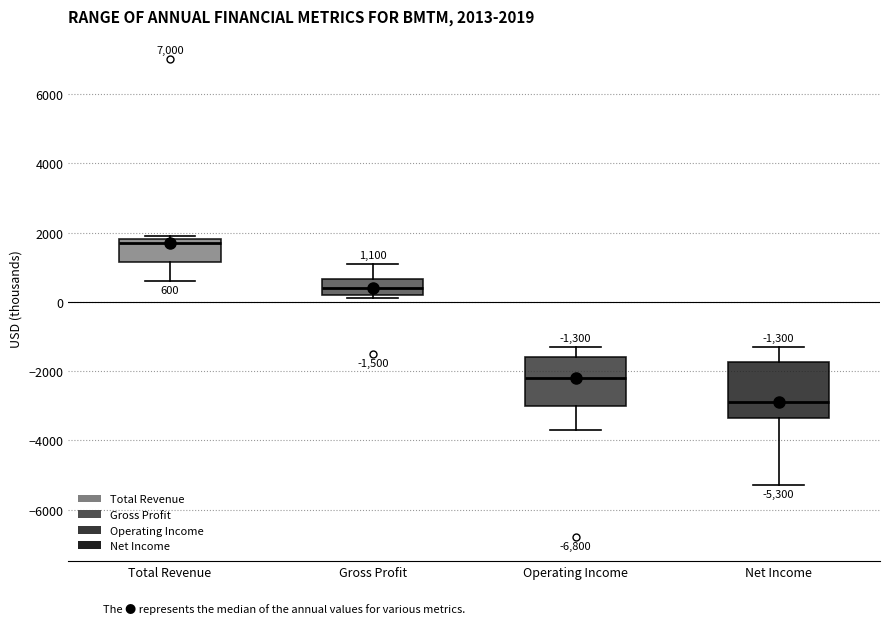

Which box's median line is the highest?

Total Revenue